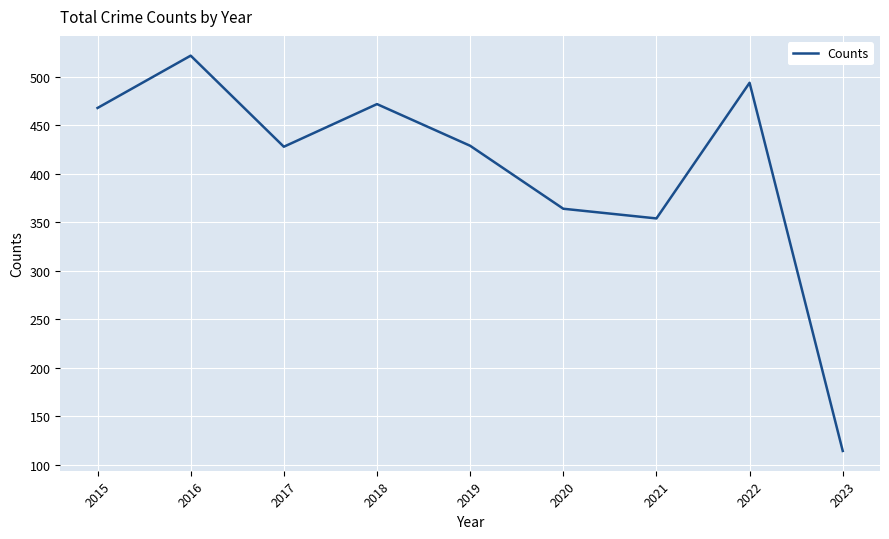

The chart shows a value of 429 at 2019. True or false?

True